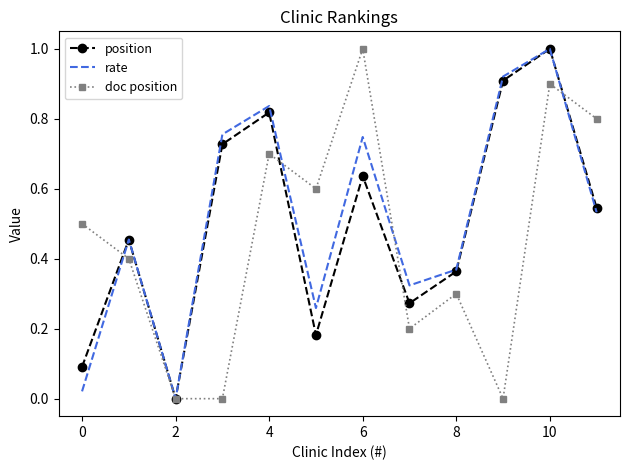

What are all the series names shown in the legend?

position, rate, doc position